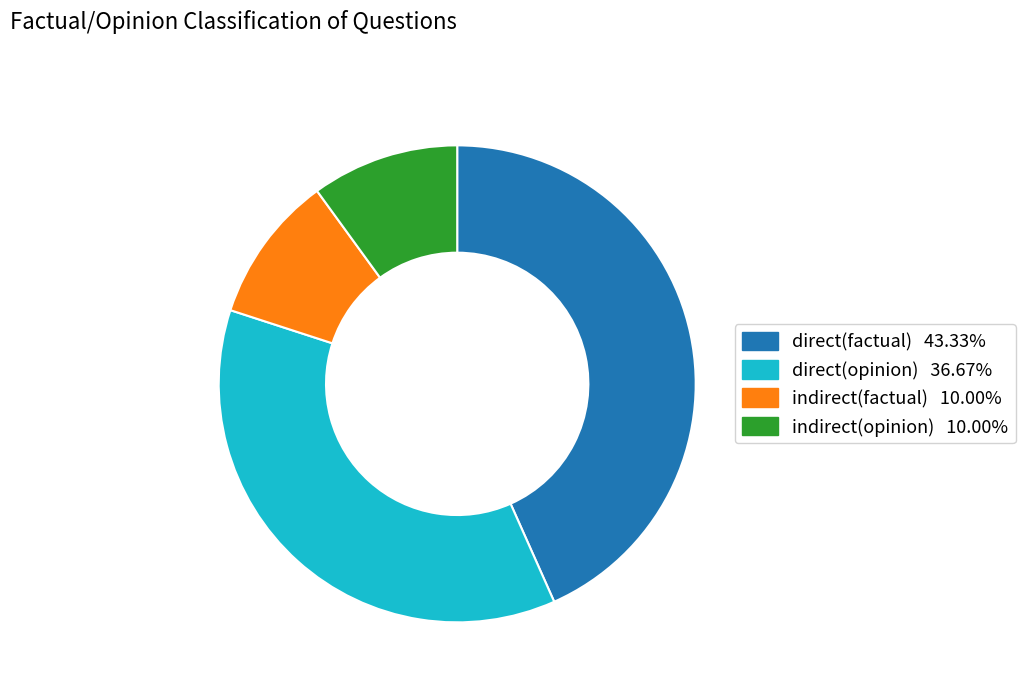

Do direct(opinion) and direct(factual) together represent more than half of the pie?

Yes